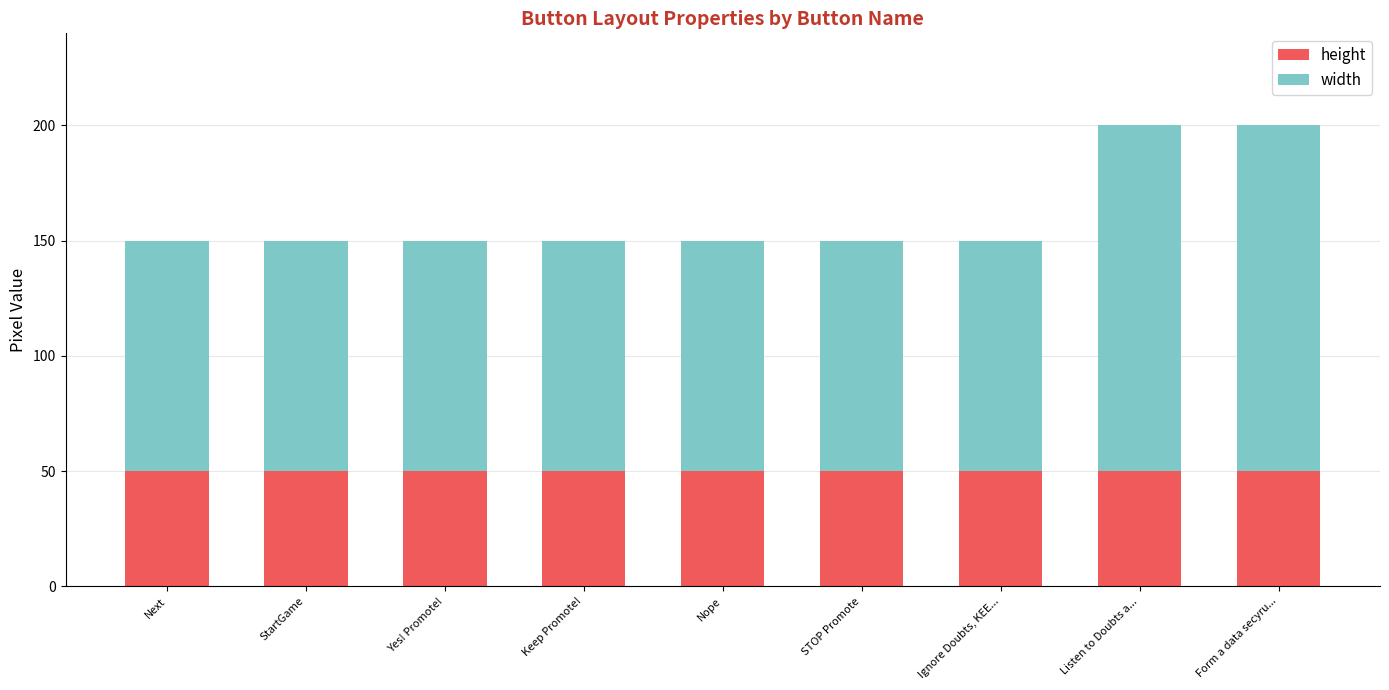

Is it true that height equals 50 at STOP Promote?

True